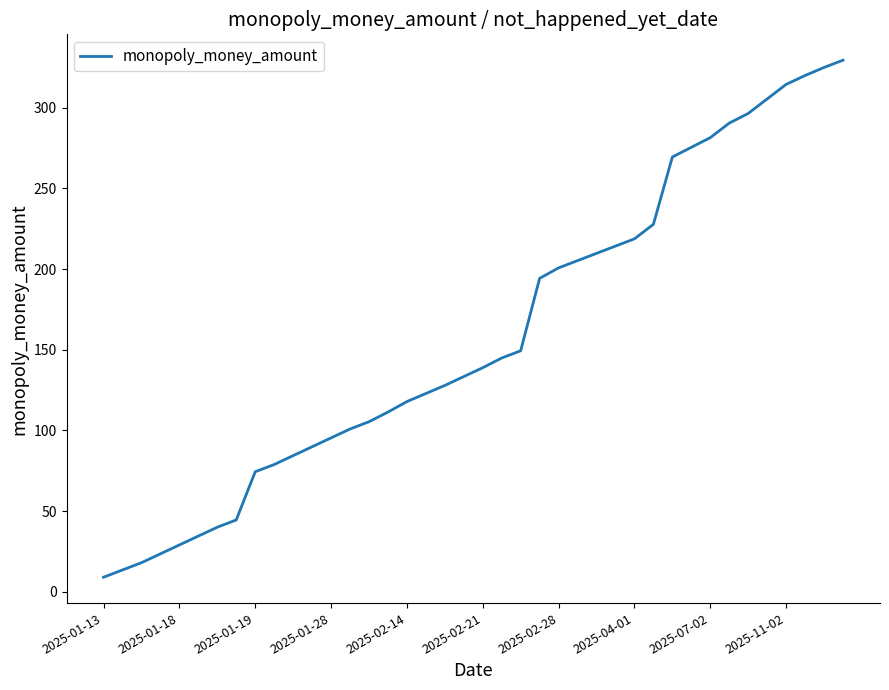

What is the greatest value displayed?

329.4